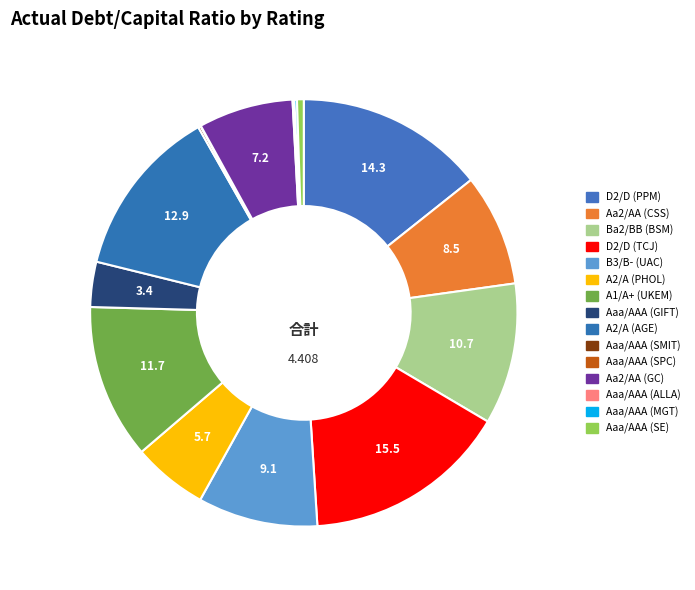

What percentage do D2/D (PPM) and Ba2/BB (BSM) together represent?

25.0%